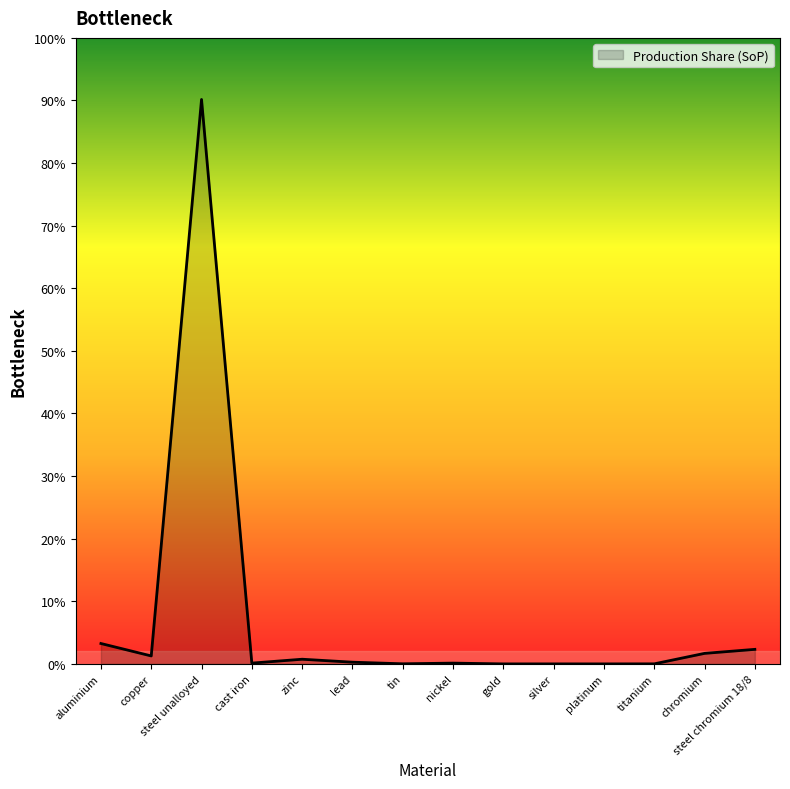

Is it true that the value at aluminium is 3.3?

True